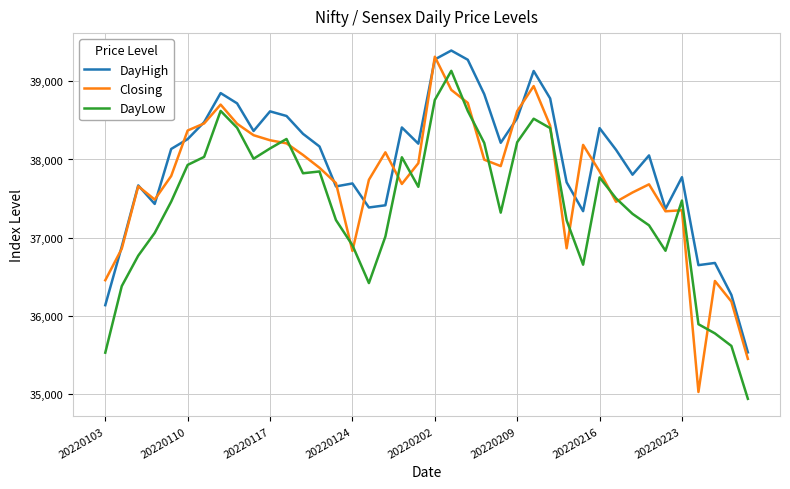

Which series has the largest total across all categories?

DayHigh